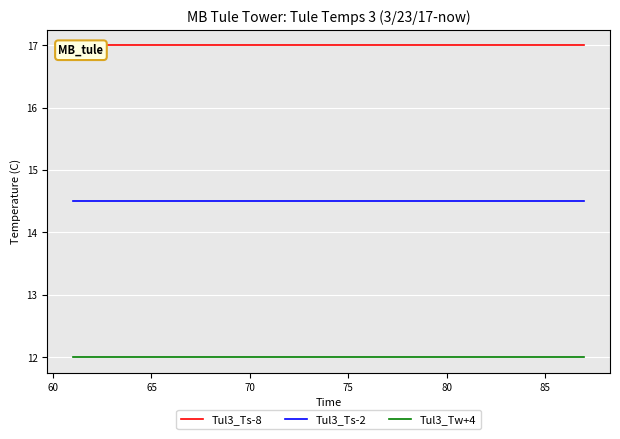

What is the minimum value for Tul3_Ts-2?

14.5